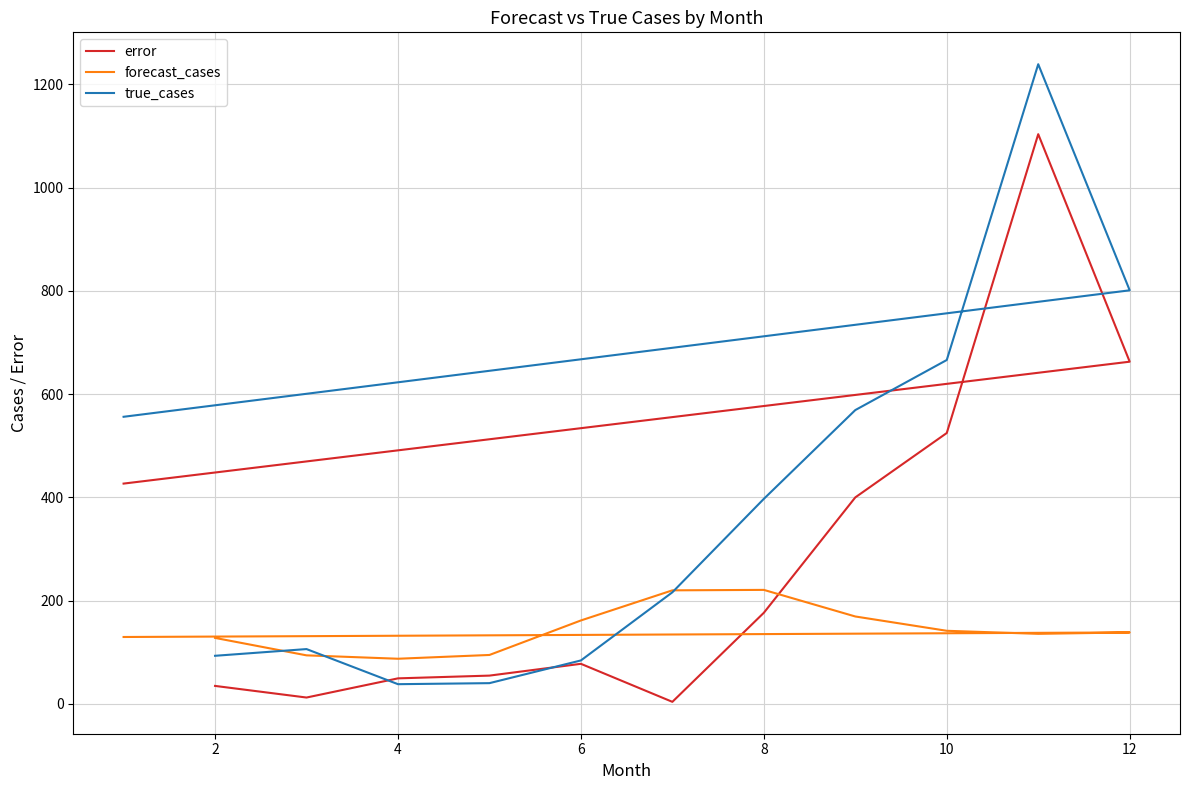

Which series has the largest total across all categories?

true_cases